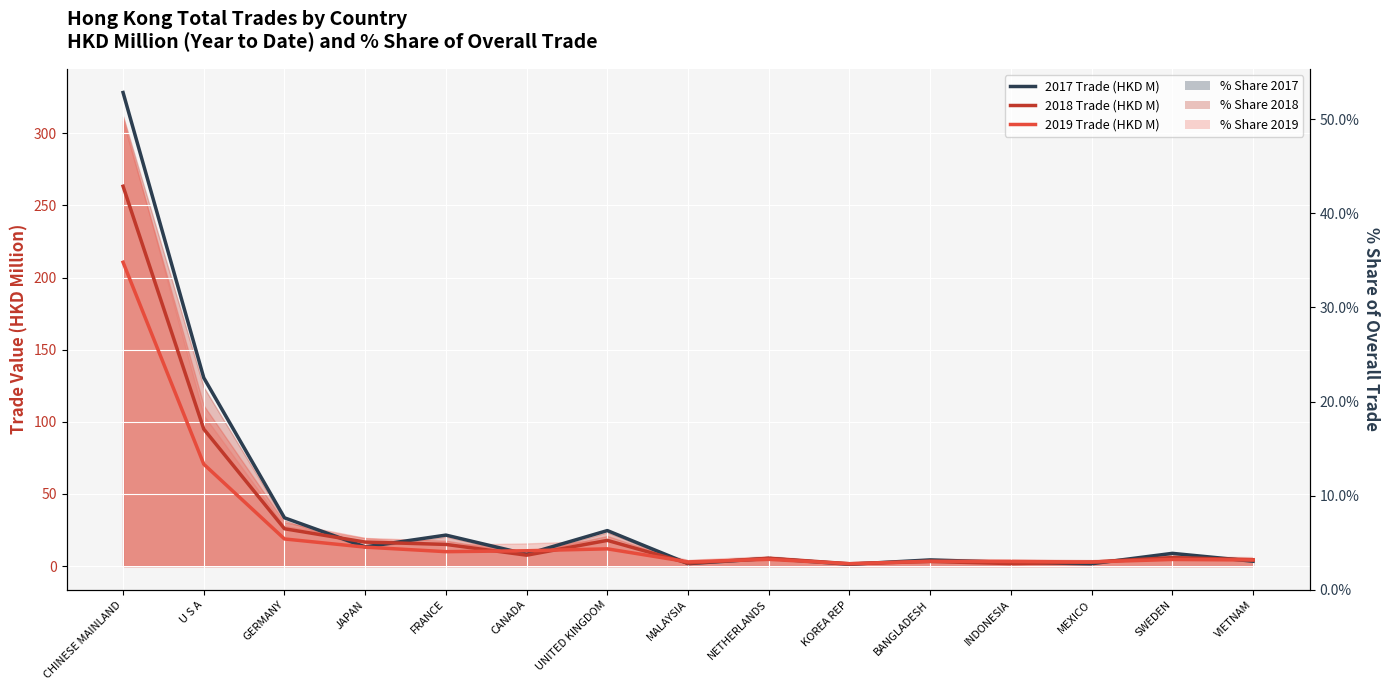

List the series in order of their overall mean, lowest first.

2019 Trade (HKD M), 2018 Trade (HKD M), 2017 Trade (HKD M)